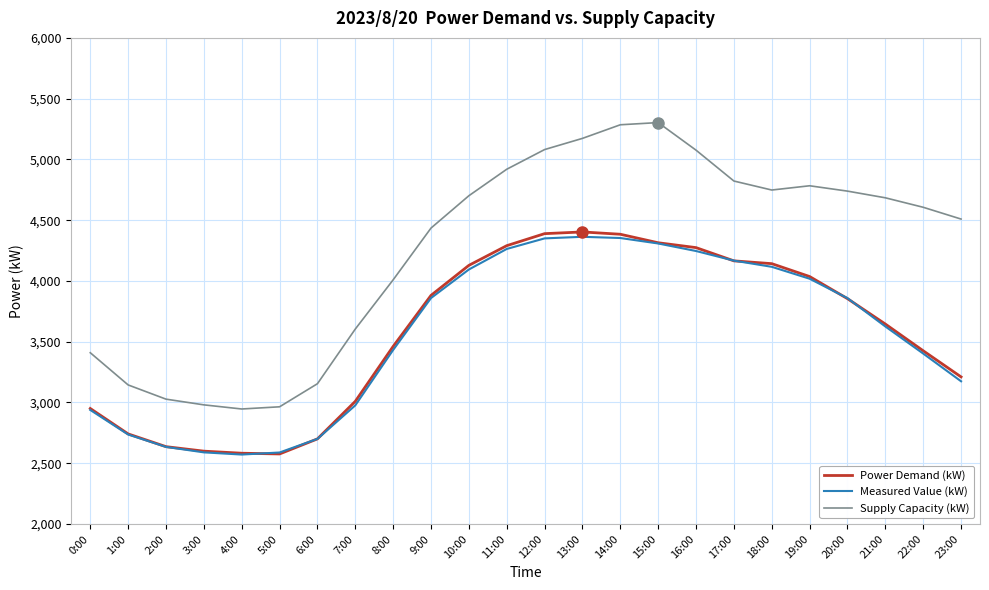

Is it true that Measured Value (kW) equals 4353 at 14:00?

True